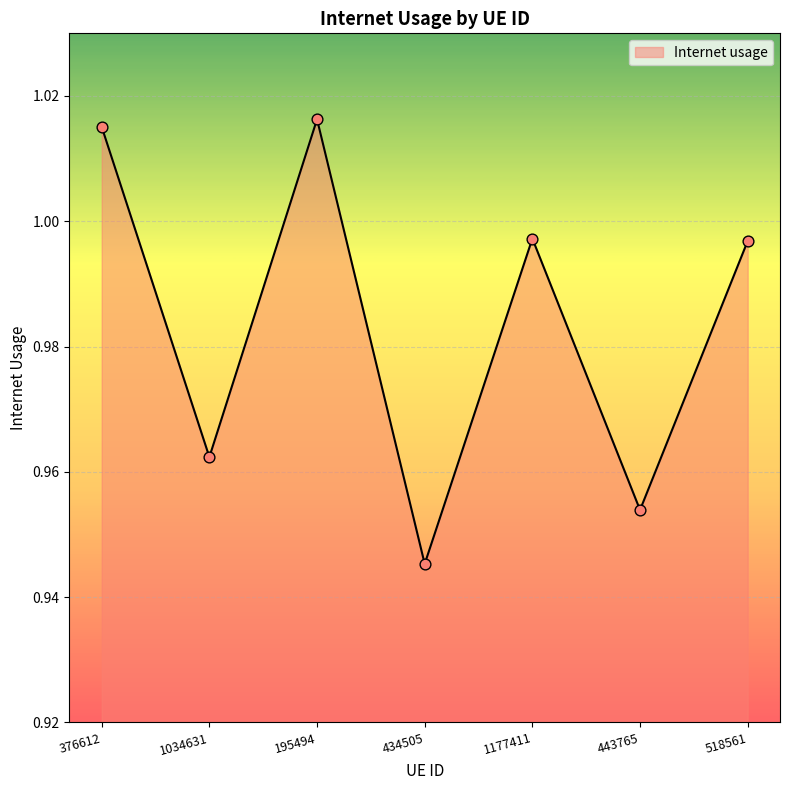

Between 376612 and 434505, which is larger?

376612